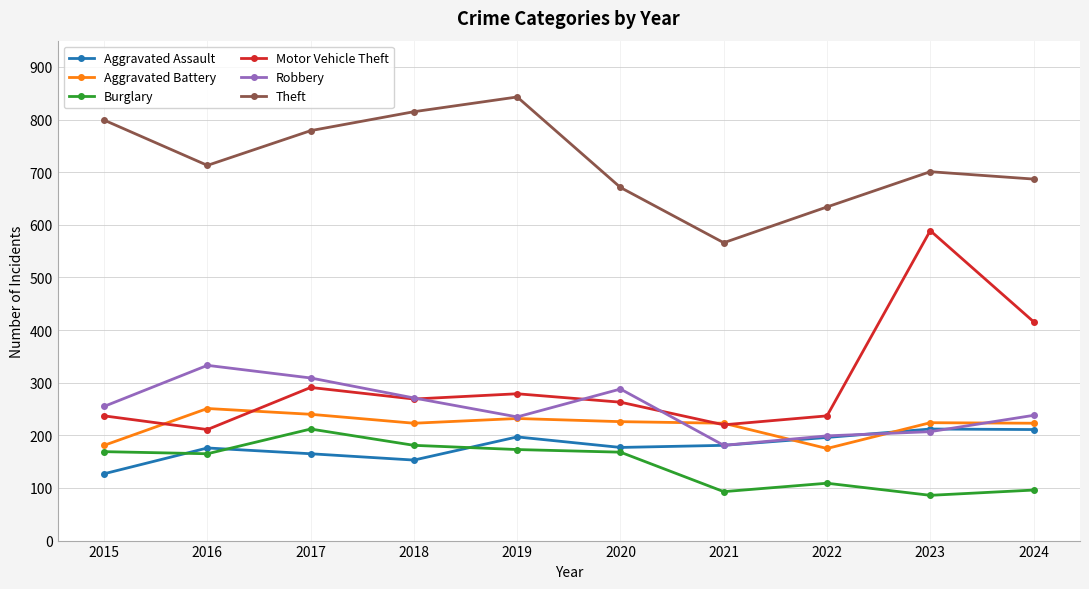

How many interior local valleys does the Motor Vehicle Theft series have?

3